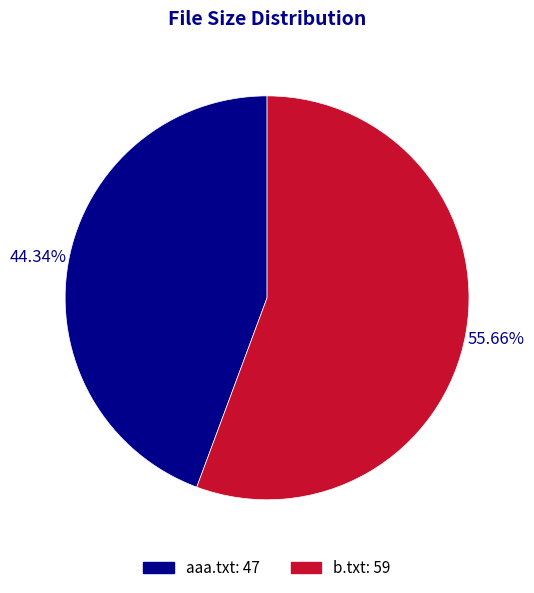

Which slice is the largest?

b.txt